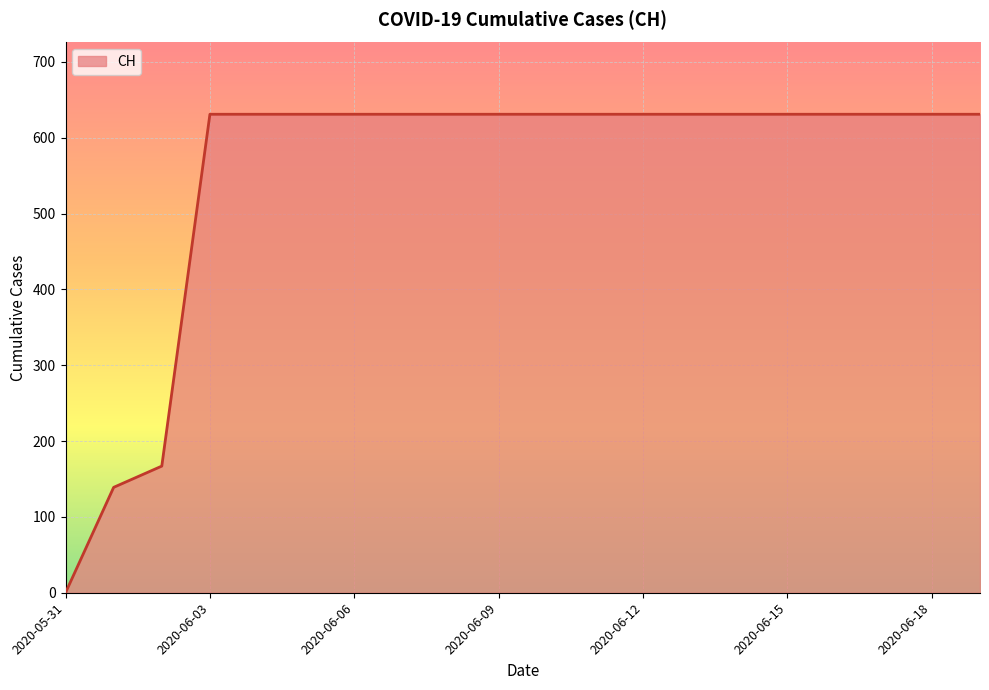

What is the greatest value displayed?

631